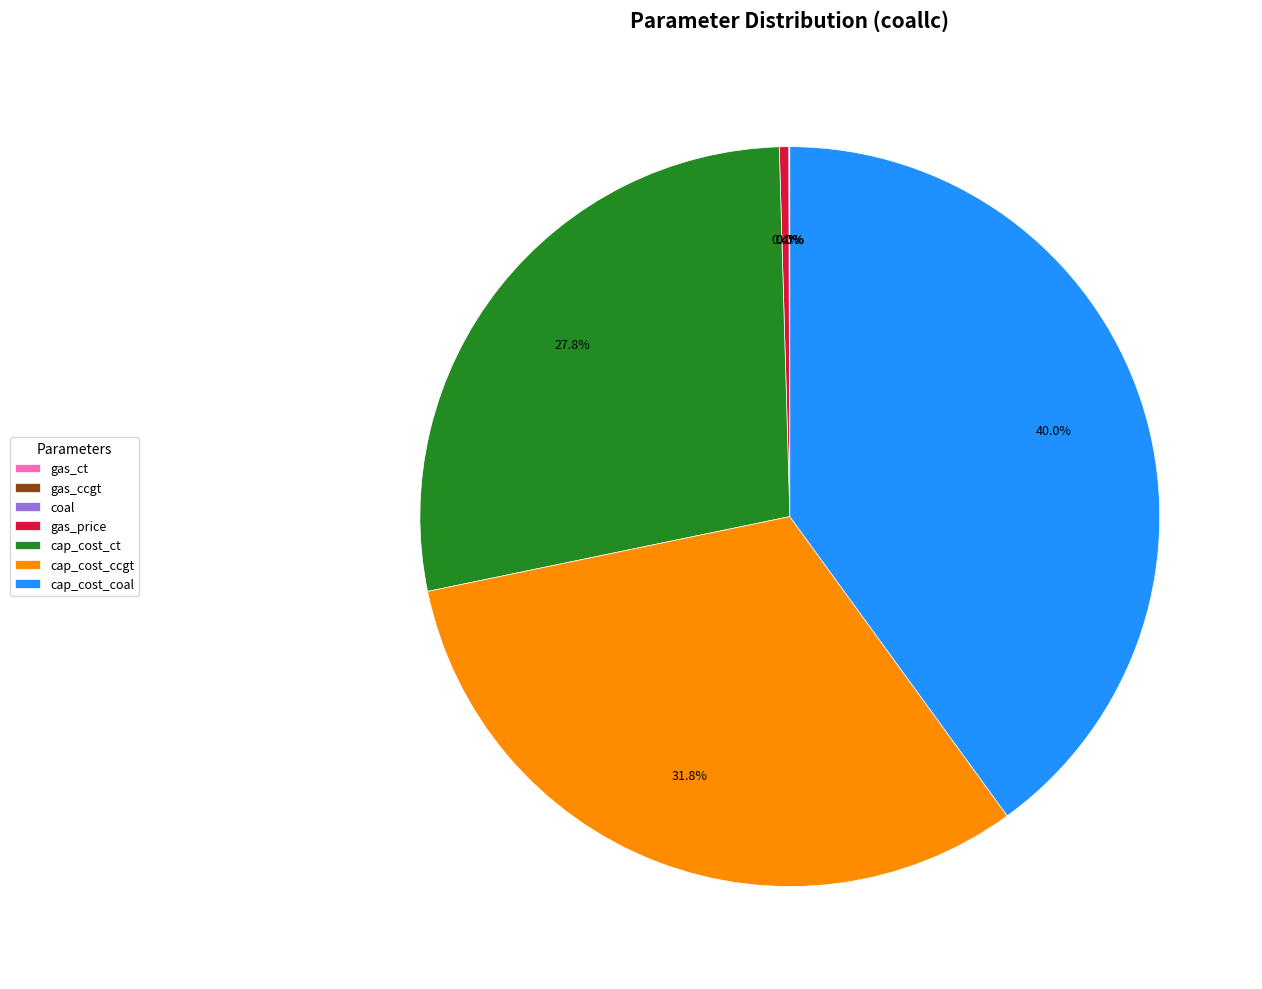

What is the total percentage of gas_price and cap_cost_ct?

28.2%